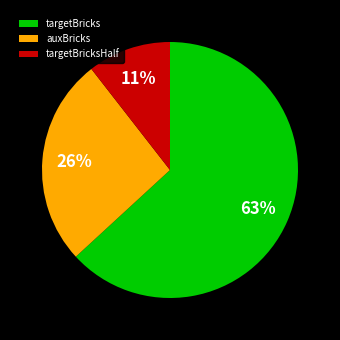

Is it true that auxBricks is 15% of the pie?

False